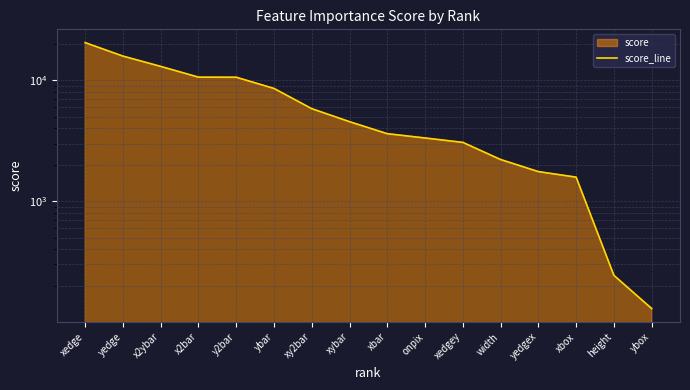

List the labels in order of value, largest first.

xedge, yedge, x2ybar, x2bar, y2bar, ybar, xy2bar, xybar, xbar, onpix, xedgey, width, yedgex, xbox, height, ybox